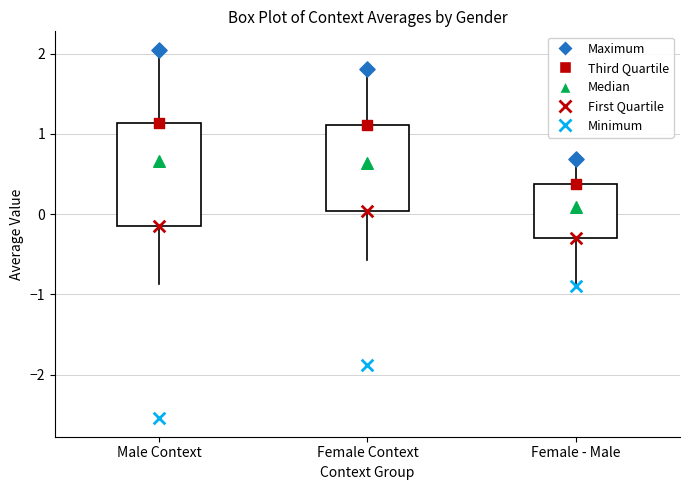

Reading left to right, read every box against the y-axis: the position of its median line, the range the box covers, and the ends of its whiskers. The values are not printed on the chart, so give them approximately, as read against the axis.

Male Context: median 0.7, box -0.1 to 1.1, whiskers -0.9 to 2.0
Female Context: median 0.6, box 0.0 to 1.1, whiskers -0.6 to 1.8
Female - Male: median 0.1, box -0.3 to 0.4, whiskers -0.9 to 0.7